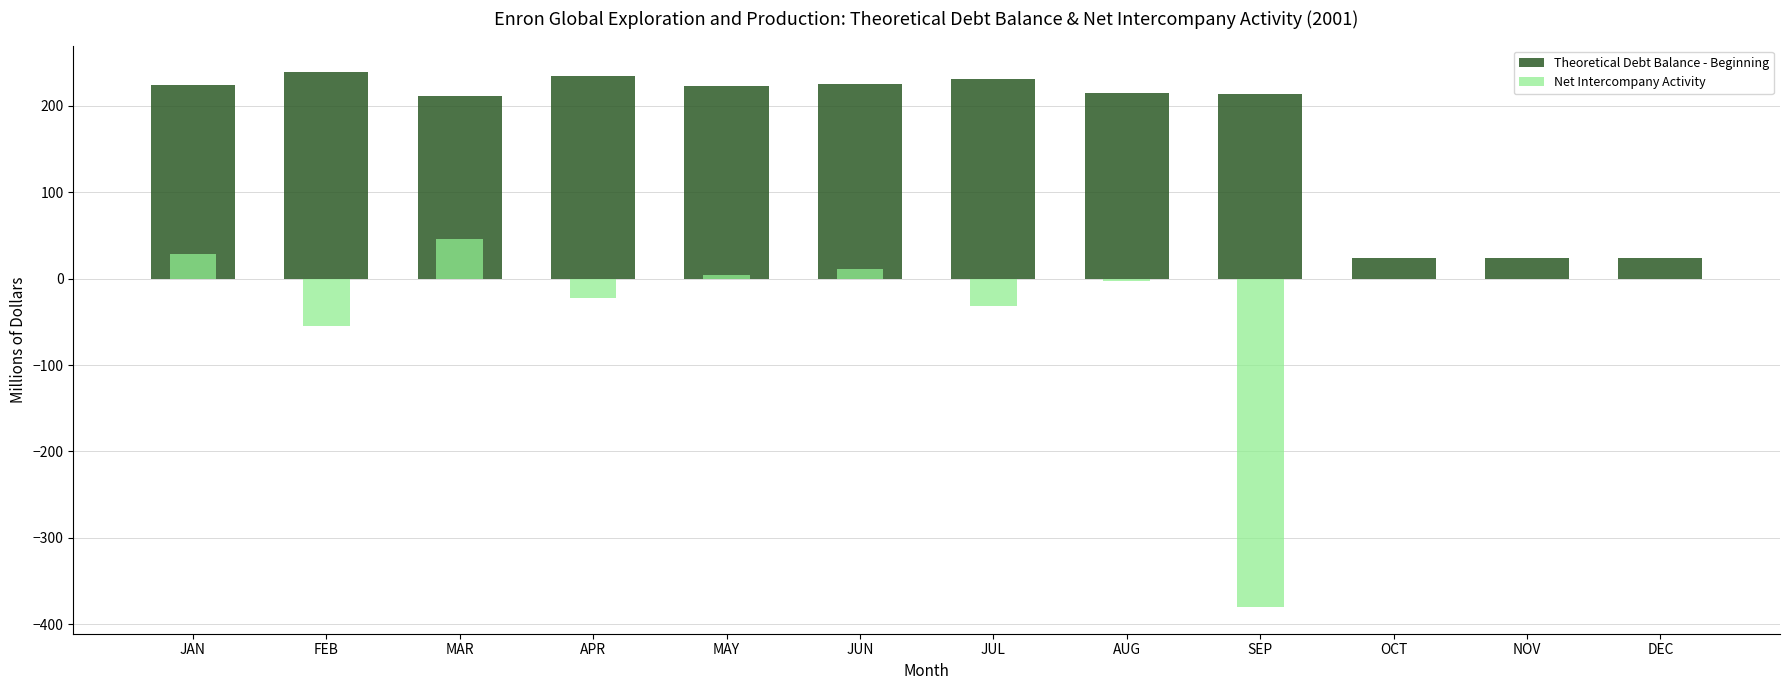

Which label corresponds to the largest value in the chart?

FEB